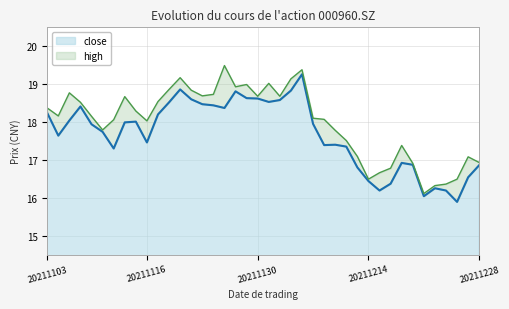

How many lines are shown in the chart?

2